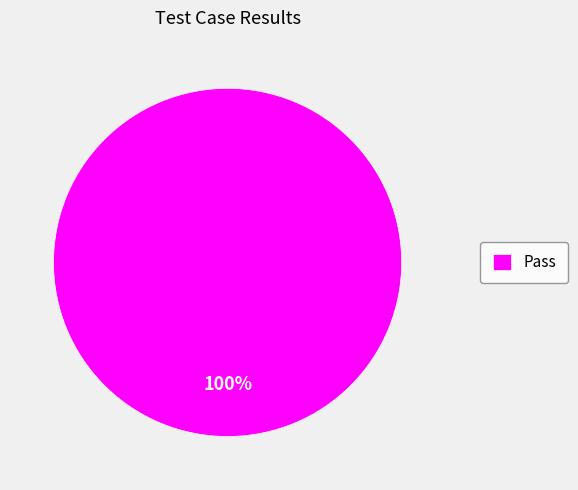

To the nearest percent, what percentage of the pie is Pass?

100%